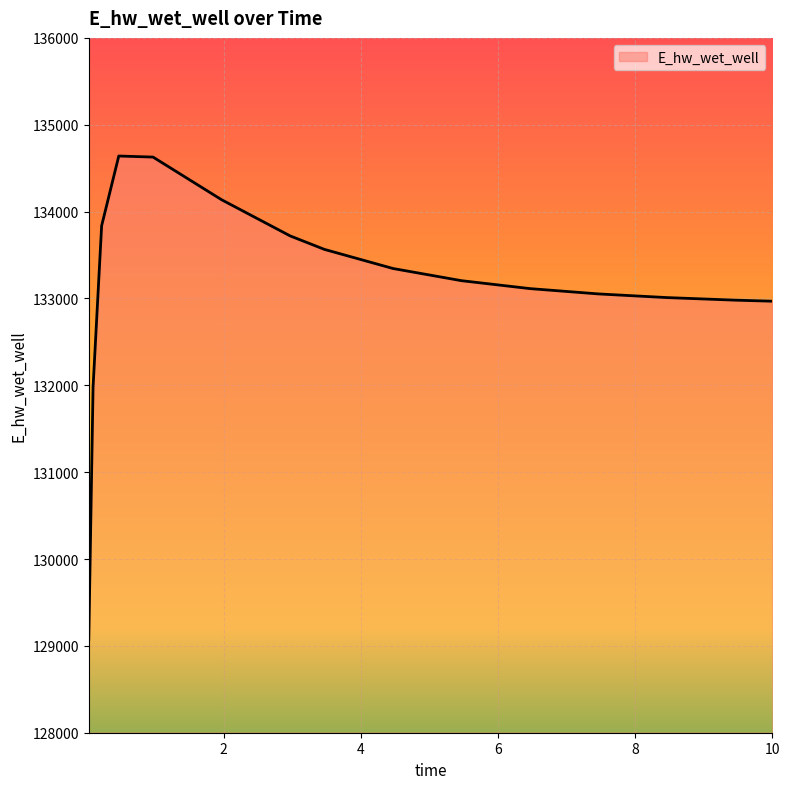

What is the difference between the maximum and minimum values?

5565.2